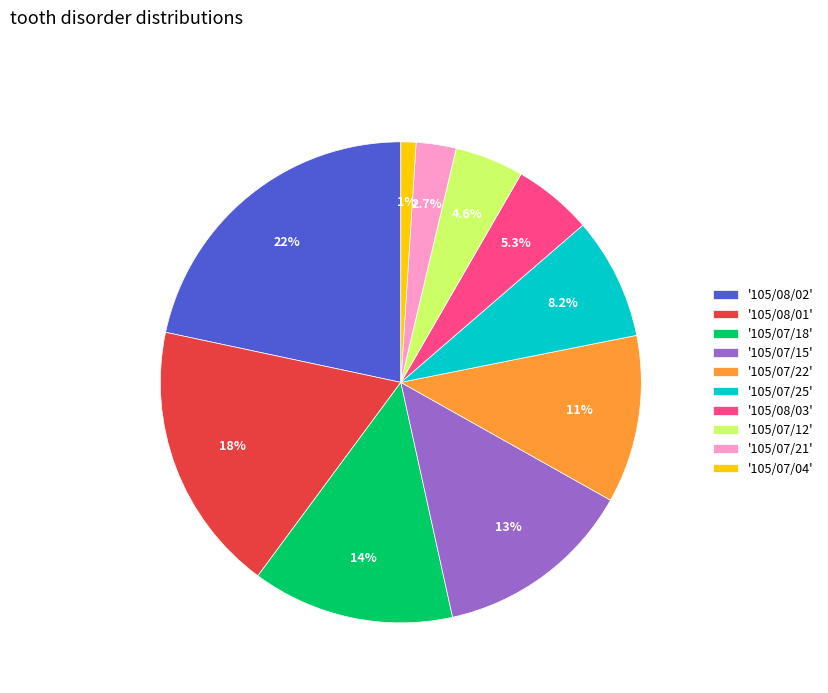

To the nearest percent, what is the average slice percentage?

10%